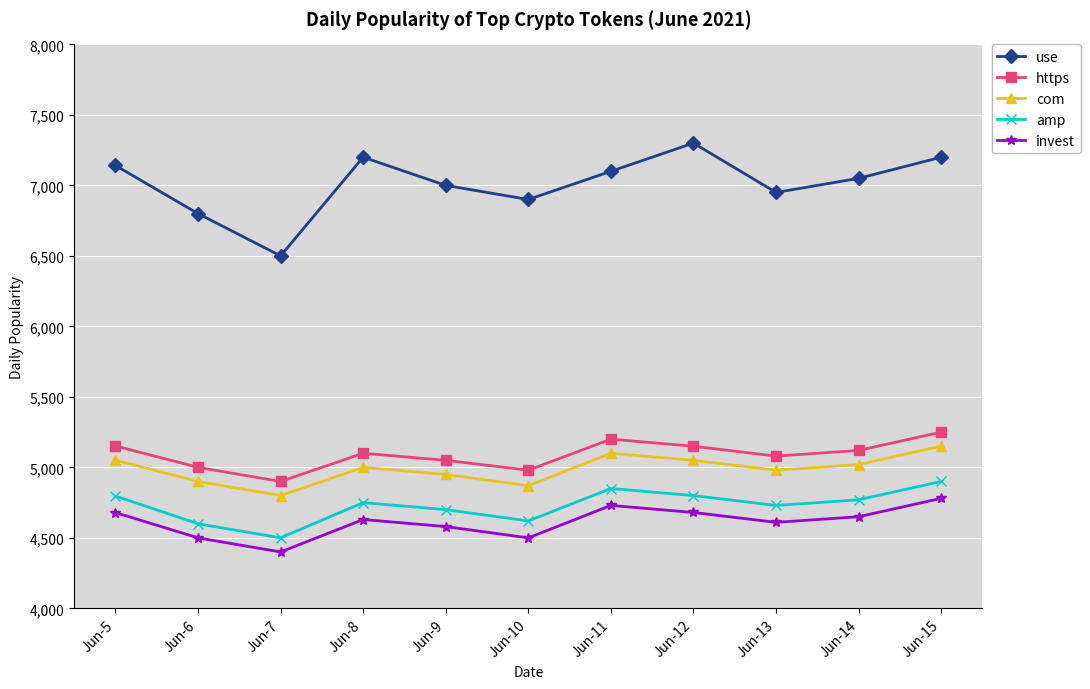

Which series has the widest spread of values?

use